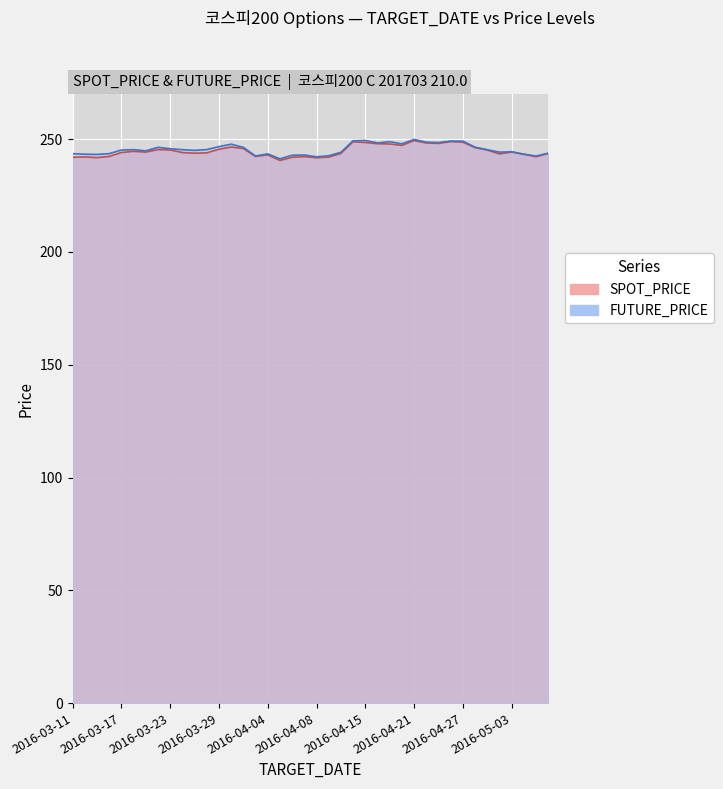

Reading right to left, transcribe all the data shown in this chart.

SPOT_PRICE: 2016-05-10=243.7	2016-05-09=242.2	2016-05-04=243.3	2016-05-03=244.3	2016-05-02=243.5	2016-04-29=245.2	2016-04-28=246.3	2016-04-27=248.7	2016-04-26=248.9	2016-04-25=248.1	2016-04-22=248.3	2016-04-21=249.4	2016-04-20=247.3	2016-04-19=247.9	2016-04-18=248.0	2016-04-15=248.5	2016-04-14=248.9	2016-04-12=243.7	2016-04-11=242.1	2016-04-08=241.8	2016-04-07=242.3	2016-04-06=242.0	2016-04-05=240.6	2016-04-04=243.1	2016-04-01=242.4	2016-03-31=245.9	2016-03-30=246.5	2016-03-29=245.5	2016-03-28=243.9	2016-03-25=243.8	2016-03-24=244.1	2016-03-23=245.2	2016-03-22=245.4	2016-03-21=244.3	2016-03-18=244.6	2016-03-17=244.1	2016-03-16=242.3	2016-03-15=241.8	2016-03-14=242.2	2016-03-11=242.0
FUTURE_PRICE: 2016-05-10=243.8	2016-05-09=242.6	2016-05-04=243.3	2016-05-03=244.4	2016-05-02=244.2	2016-04-29=245.3	2016-04-28=246.4	2016-04-27=249.2	2016-04-26=249.2	2016-04-25=248.5	2016-04-22=248.7	2016-04-21=249.9	2016-04-20=247.9	2016-04-19=248.9	2016-04-18=248.3	2016-04-15=249.4	2016-04-14=249.3	2016-04-12=244.2	2016-04-11=242.7	2016-04-08=242.2	2016-04-07=243.0	2016-04-06=242.9	2016-04-05=241.3	2016-04-04=243.5	2016-04-01=242.6	2016-03-31=246.4	2016-03-30=247.8	2016-03-29=246.7	2016-03-28=245.4	2016-03-25=245.1	2016-03-24=245.3	2016-03-23=245.8	2016-03-22=246.4	2016-03-21=244.8	2016-03-18=245.3	2016-03-17=245.2	2016-03-16=243.6	2016-03-15=243.2	2016-03-14=243.3	2016-03-11=243.6